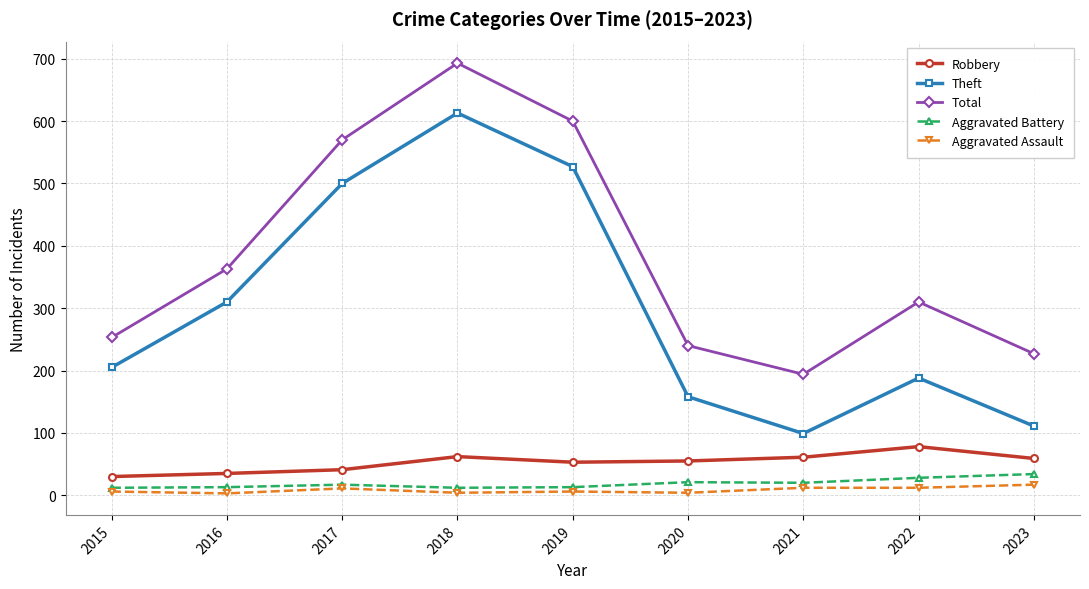

True or false: Theft has more than 2 points higher than both neighbors.

False